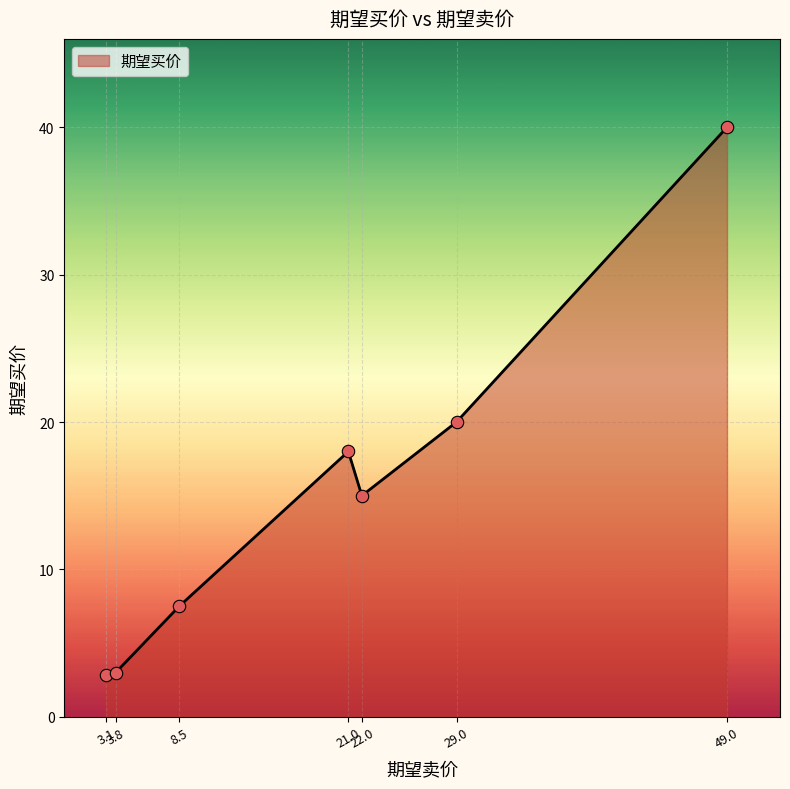

What is the change in value from 3.8 to 22.0?

+12.0